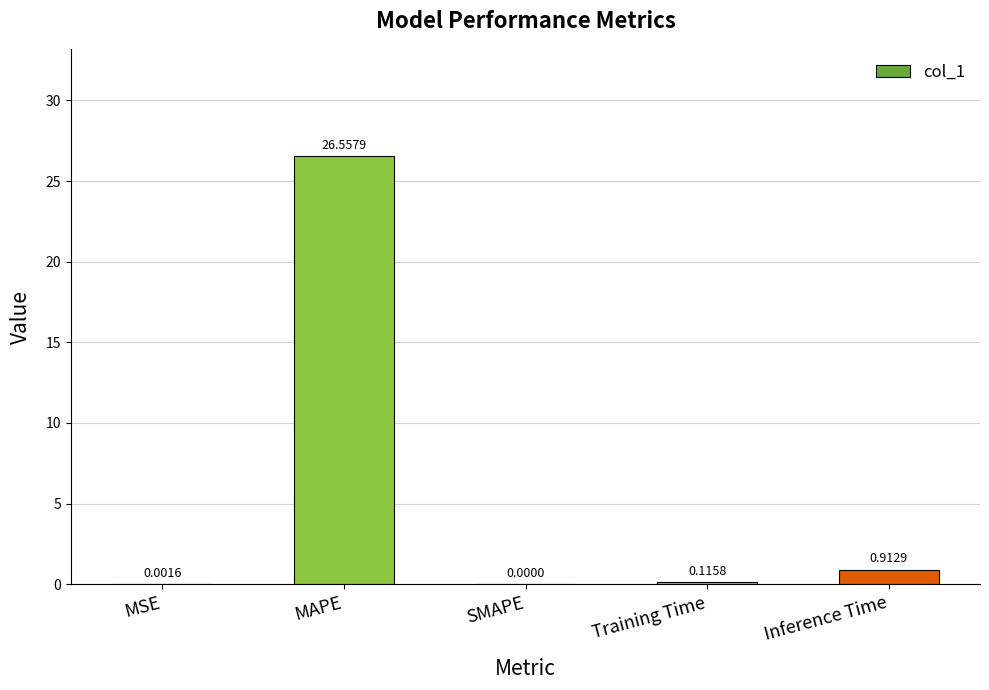

What is the sum of the values at MAPE and MSE?

26.6